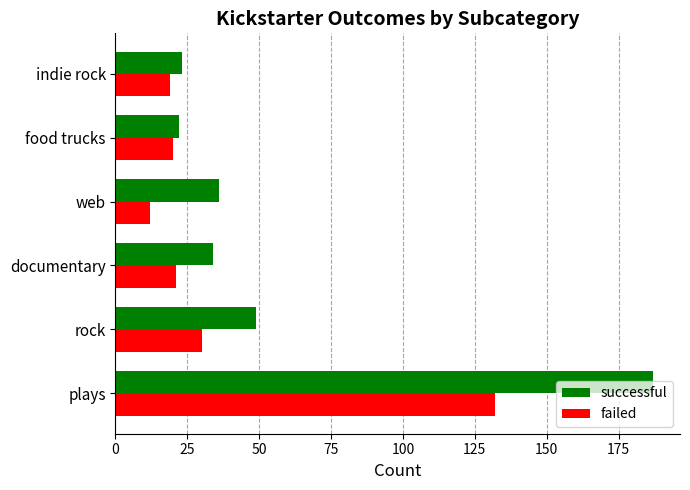

What is the smallest value displayed?

12